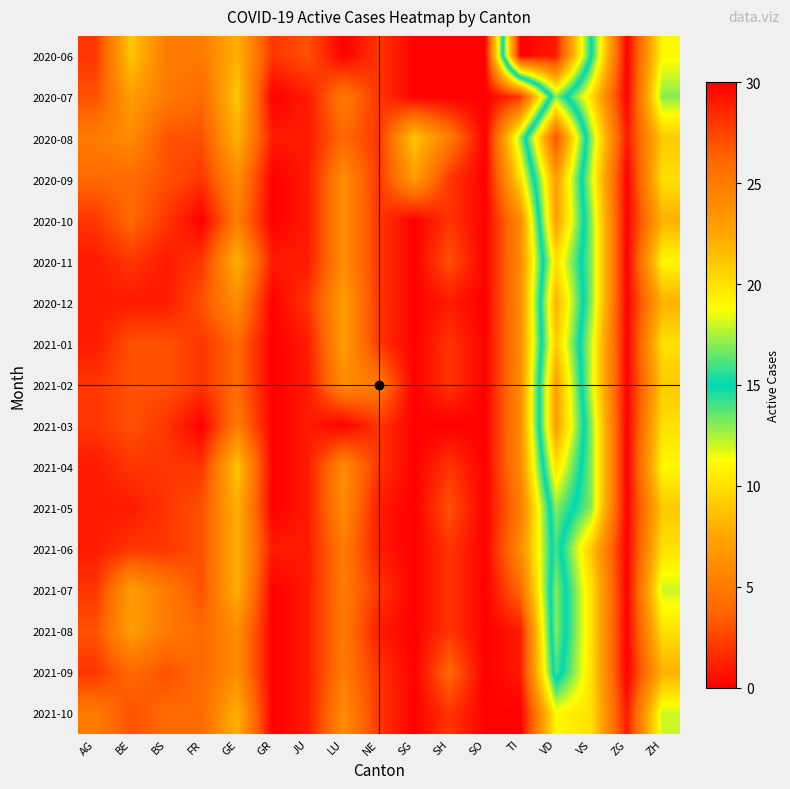

At which category does the chart reach its peak across all series?

TI